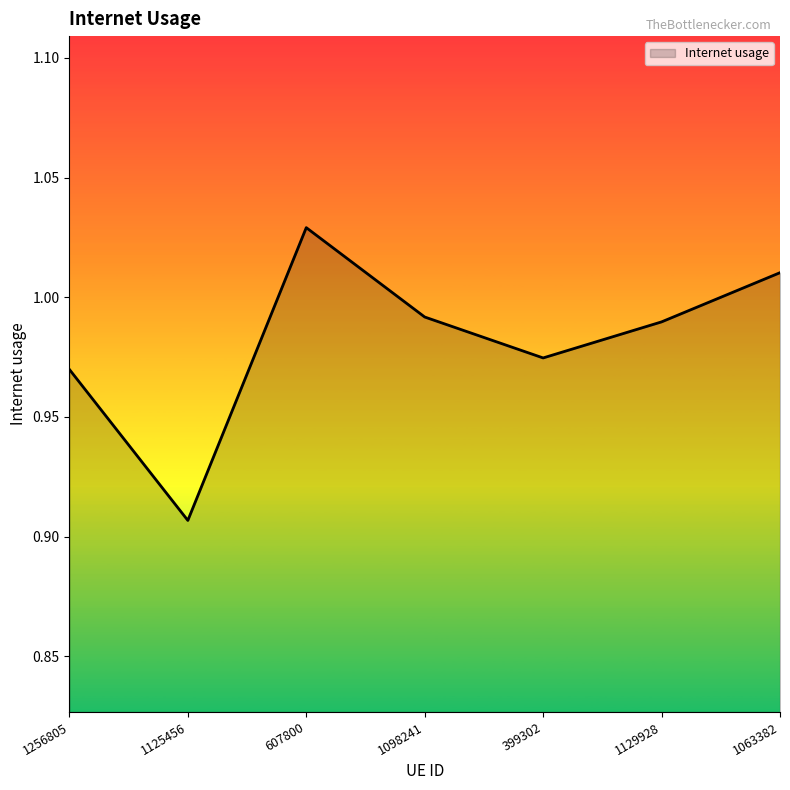

How many interior local valleys (lower than both neighbors) does the data have?

2